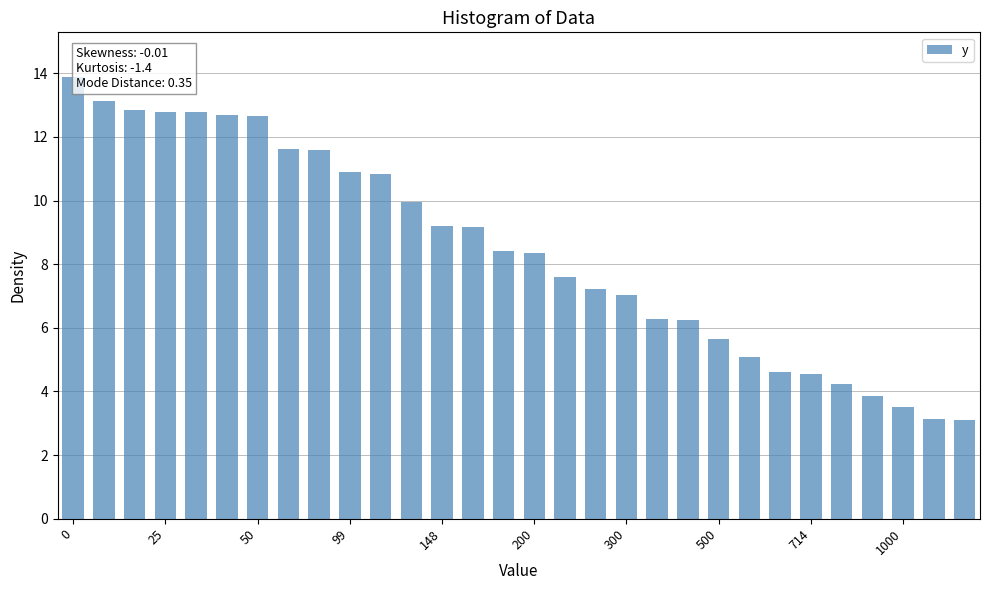

What is the difference between the maximum and minimum values?

10.8